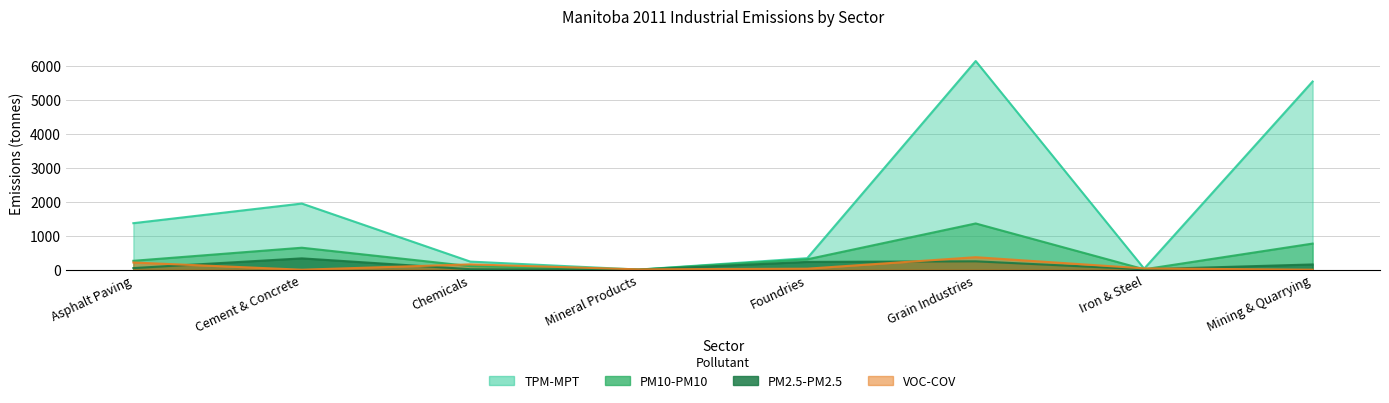

At which label does PM10-PM10 reach its peak?

Grain Industries